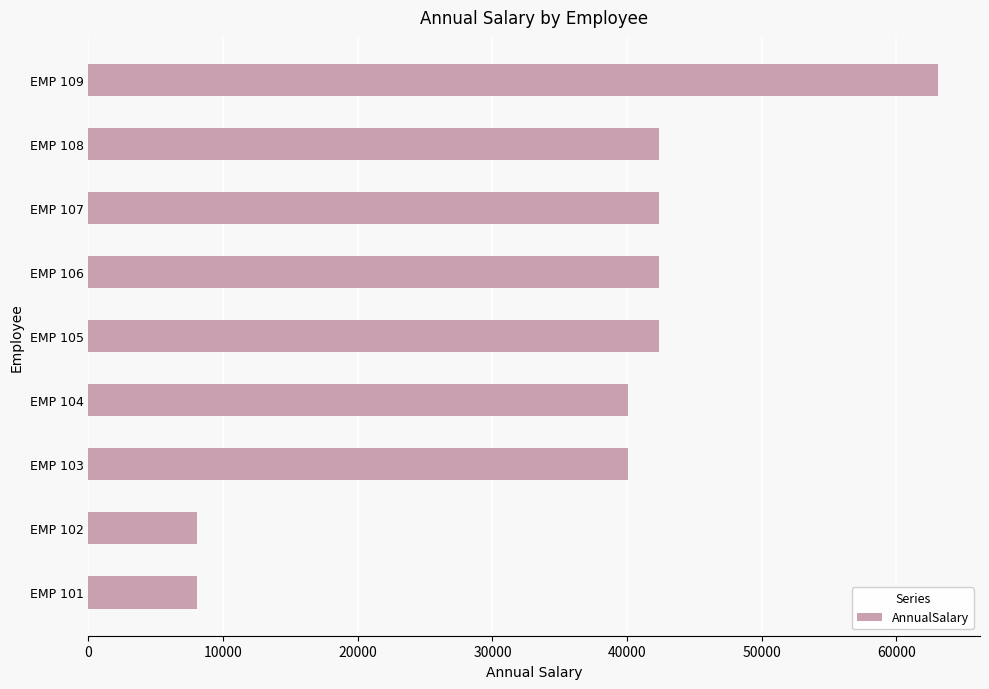

What is the smallest value displayed?

8060.5